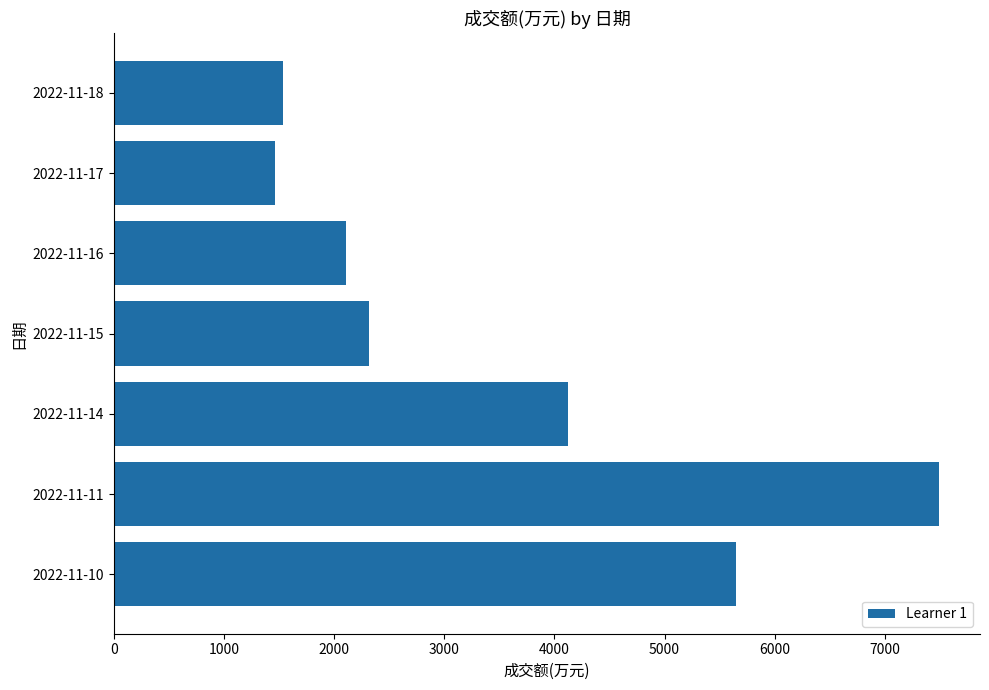

Is it true that the value at 2022-11-16 is 2109?

True